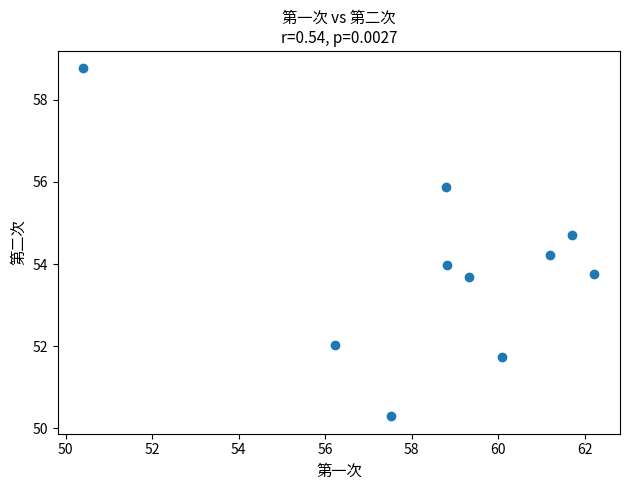

What is the average Y value?

53.9